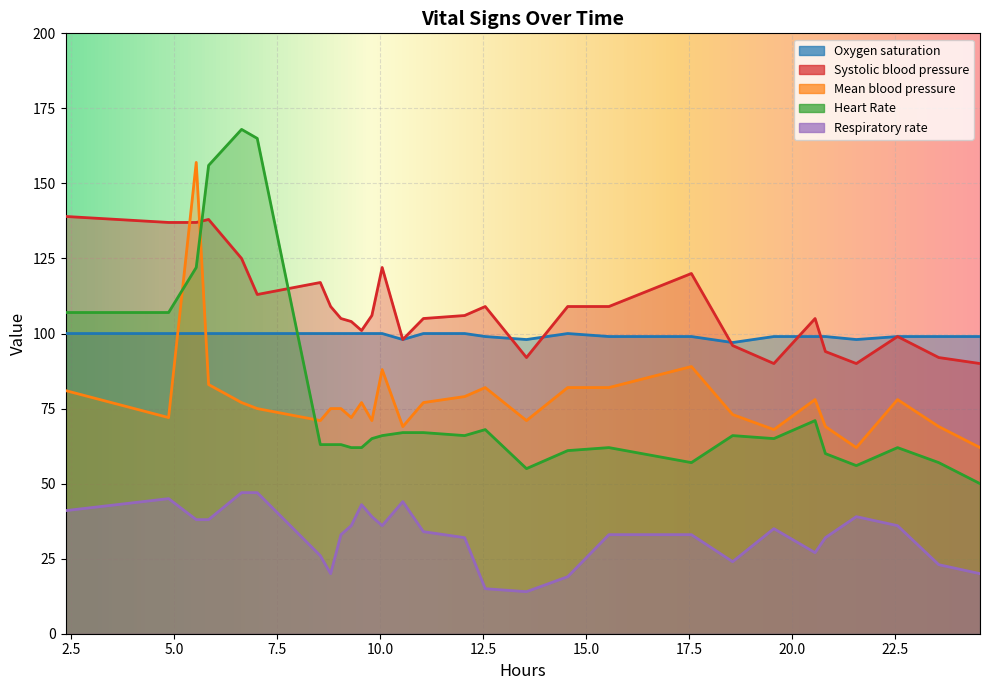

What is the value of the Heart Rate point at the 24th from the left?

71